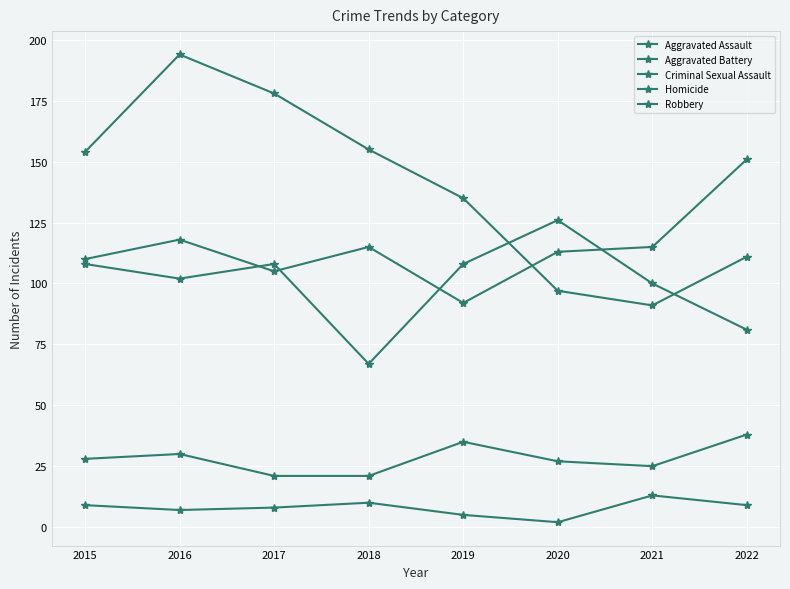

What is the value of the Aggravated Battery point at the 7th from the left?

100